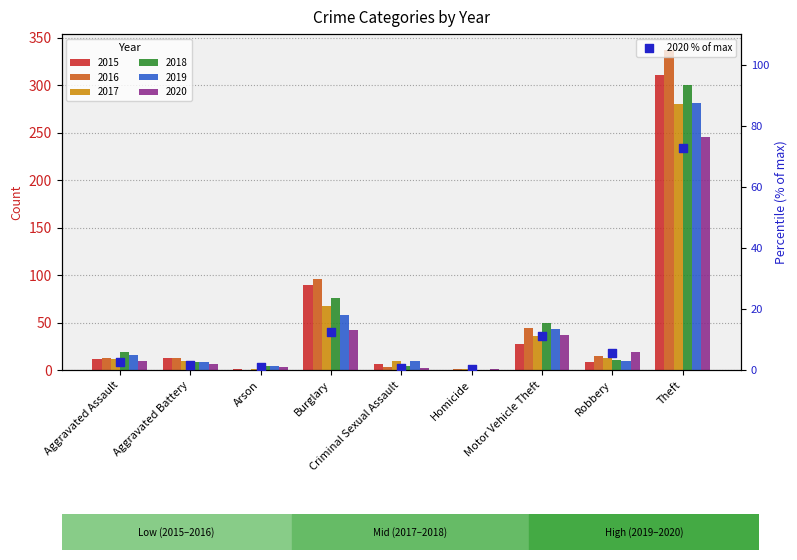

What is the change in value from Aggravated Battery to Arson?

-0.9